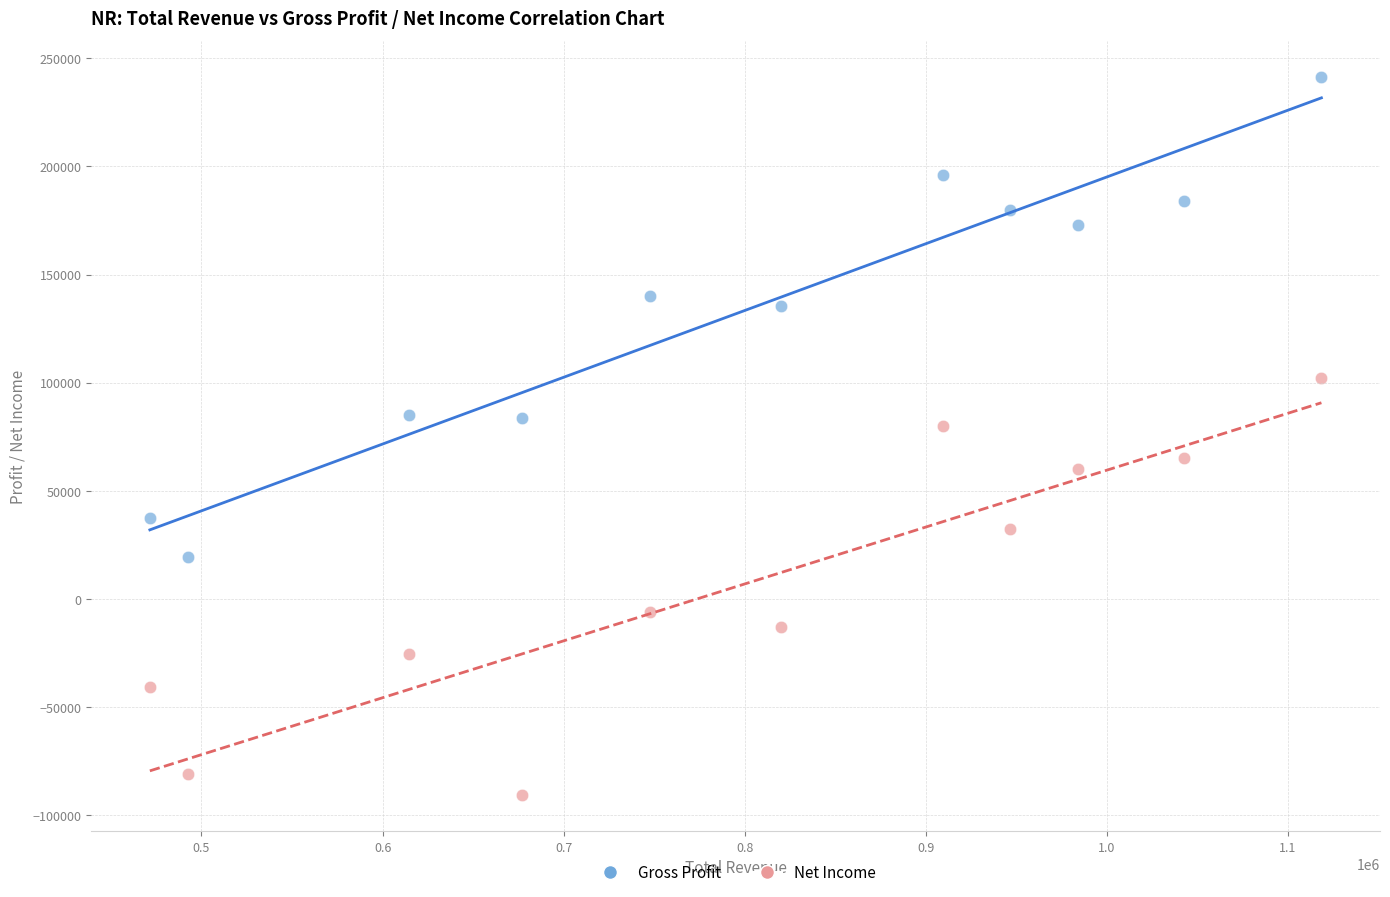

Which series contains the highest Y value?

Gross Profit